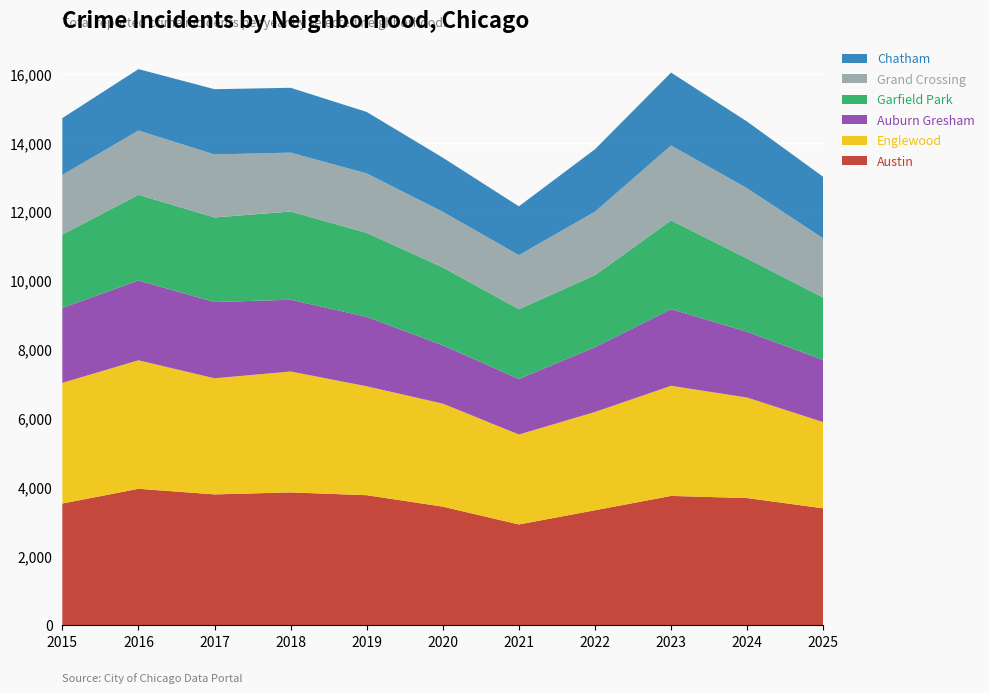

Reading left to right, transcribe all the data shown in this chart.

Austin: 2015=3534	2016=3961	2017=3799	2018=3857	2019=3776	2020=3444	2021=2927	2022=3339	2023=3755	2024=3693	2025=3395
Englewood: 2015=3501	2016=3728	2017=3368	2018=3507	2019=3159	2020=2988	2021=2609	2022=2851	2023=3194	2024=2915	2025=2500
Auburn Gresham: 2015=2173	2016=2316	2017=2212	2018=2082	2019=2014	2020=1692	2021=1612	2022=1880	2023=2223	2024=1909	2025=1804
Garfield Park: 2015=2128	2016=2485	2017=2453	2018=2559	2019=2436	2020=2260	2021=2023	2022=2088	2023=2576	2024=2125	2025=1809
Grand Crossing: 2015=1730	2016=1864	2017=1829	2018=1708	2019=1725	2020=1613	2021=1568	2022=1843	2023=2173	2024=2036	2025=1716
Chatham: 2015=1649	2016=1782	2017=1892	2018=1881	2019=1783	2020=1570	2021=1416	2022=1810	2023=2114	2024=1935	2025=1786